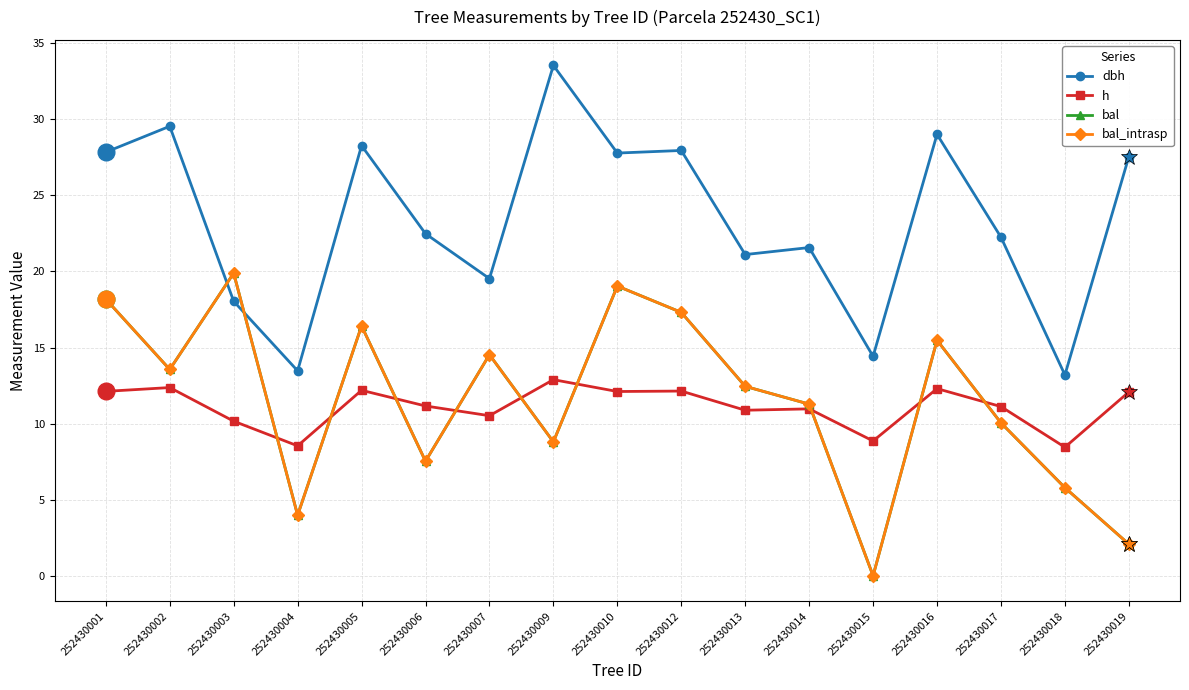

How many data points in dbh are less than 22?

7